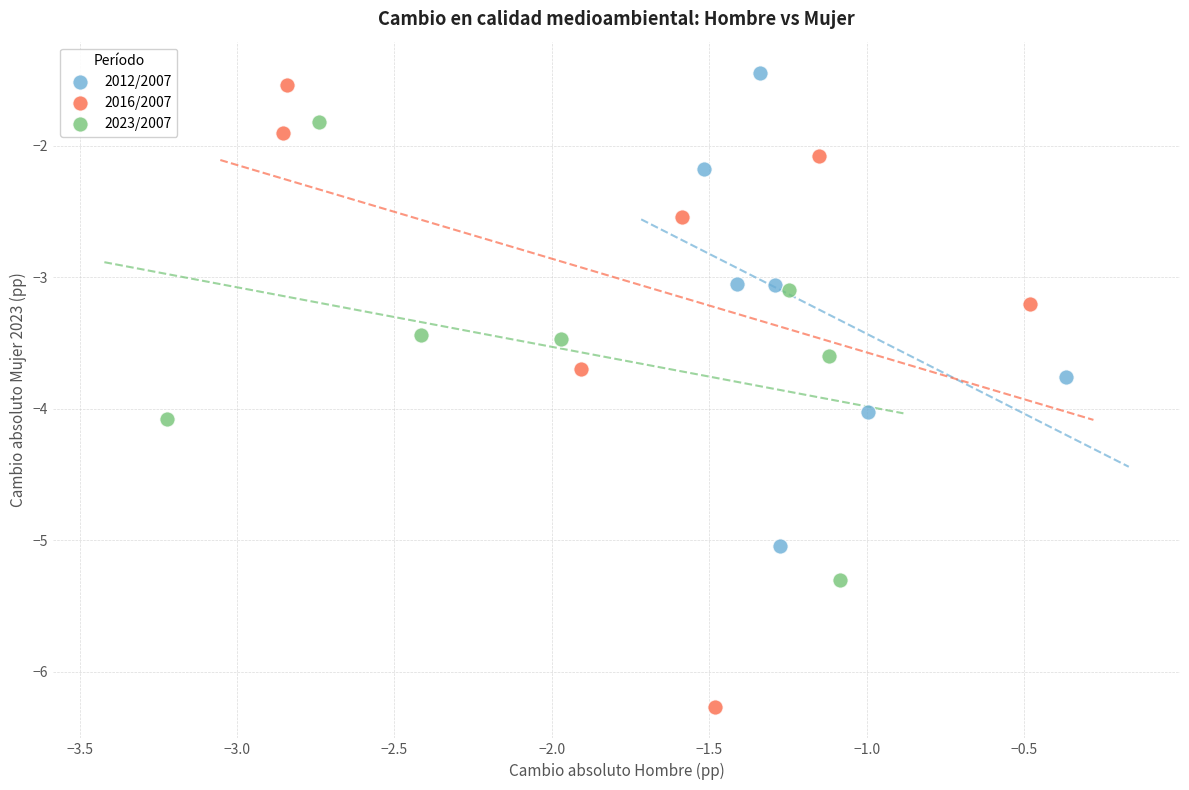

Which series reaches the maximum Y coordinate?

2012/2007